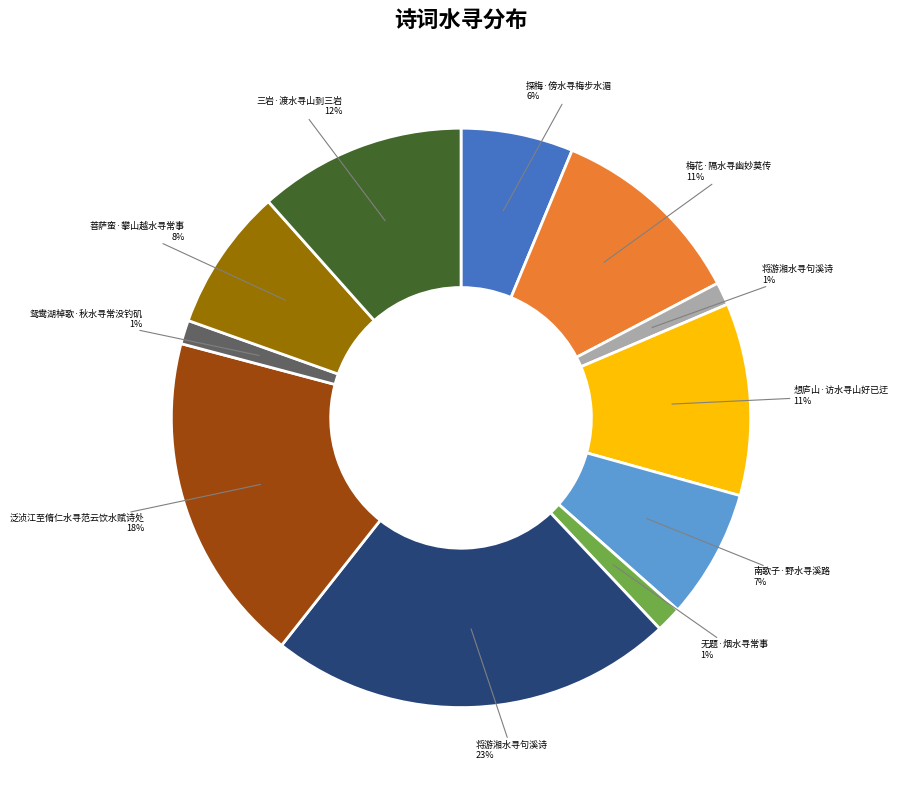

To the nearest percent, what is the average slice percentage?

9%